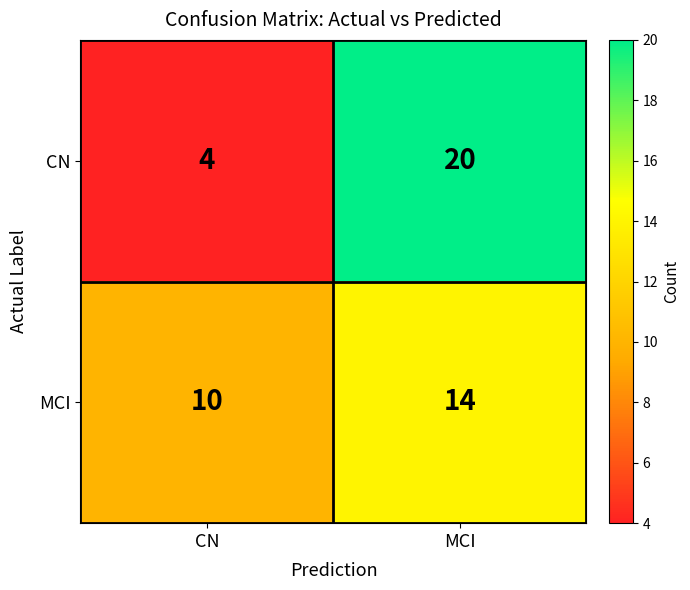

Reading left to right, extract all data points from this chart.

CN: CN=4	MCI=20
MCI: CN=10	MCI=14